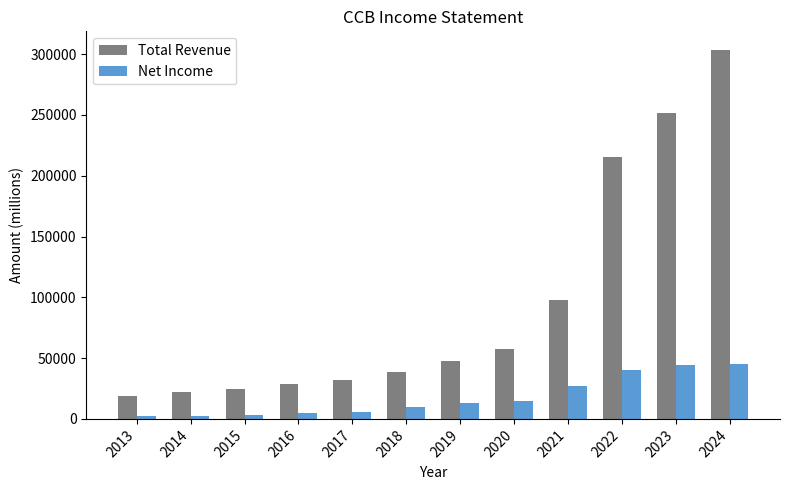

True or false: Net Income has a value of 44315 at 2021.

False